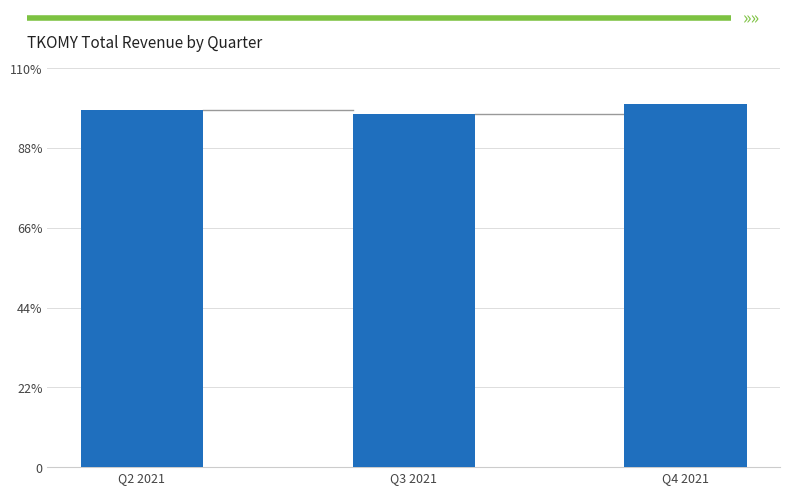

What is the greatest value displayed?

12408100